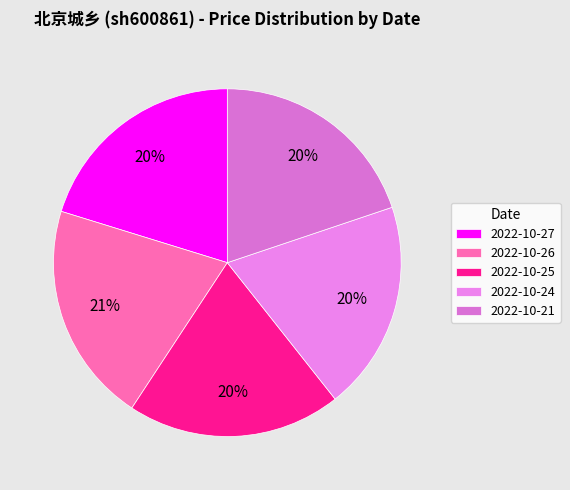

How many segments does this pie chart have?

5